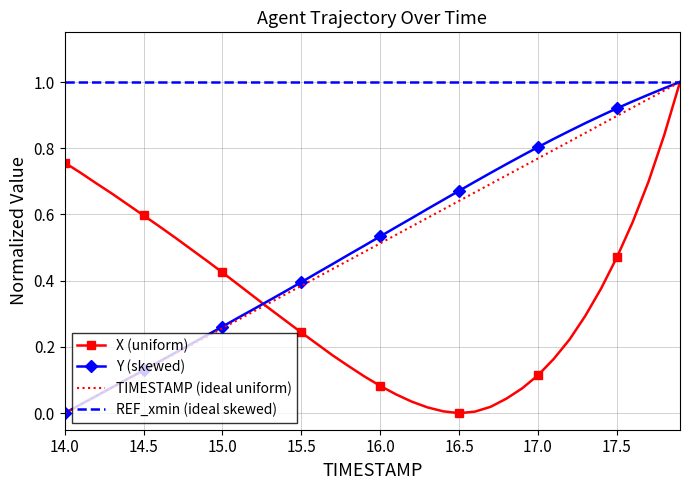

How many series are shown in this chart?

4